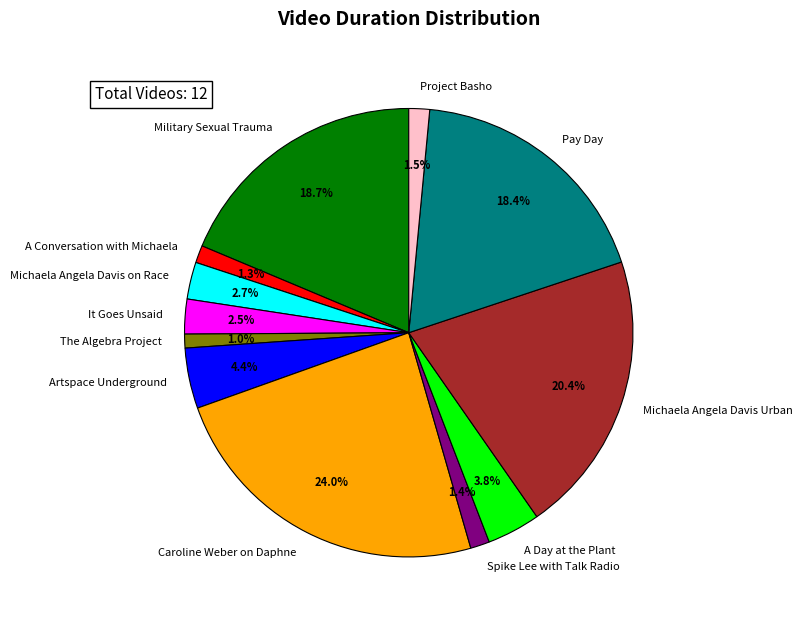

Between Caroline Weber on Daphne and Spike Lee with Talk Radio, which is larger?

Caroline Weber on Daphne